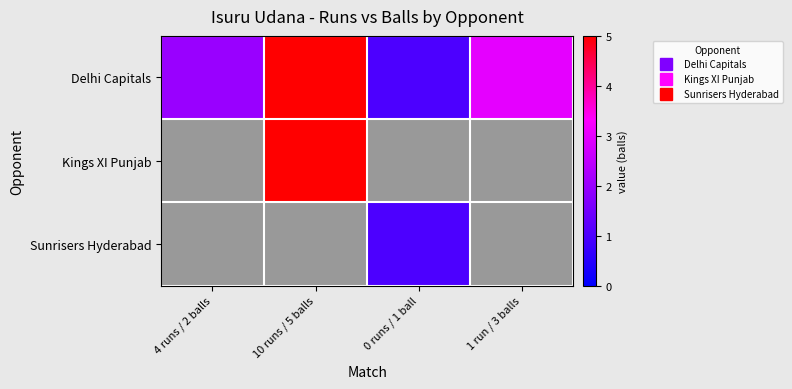

Between 4 runs / 2 balls and 1 run / 3 balls, which series saw the biggest shift?

Delhi Capitals